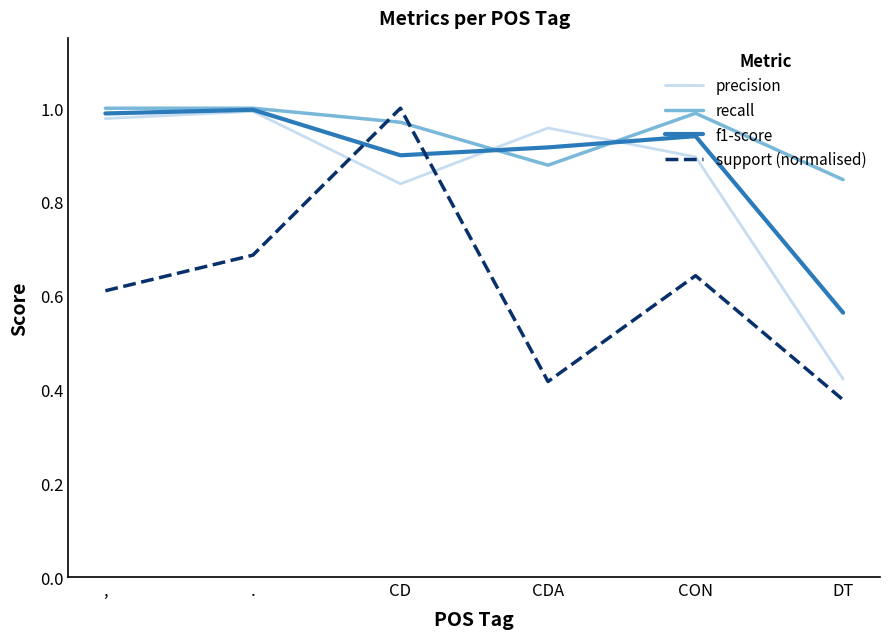

At how many categories does at least one series exceed 0?

6